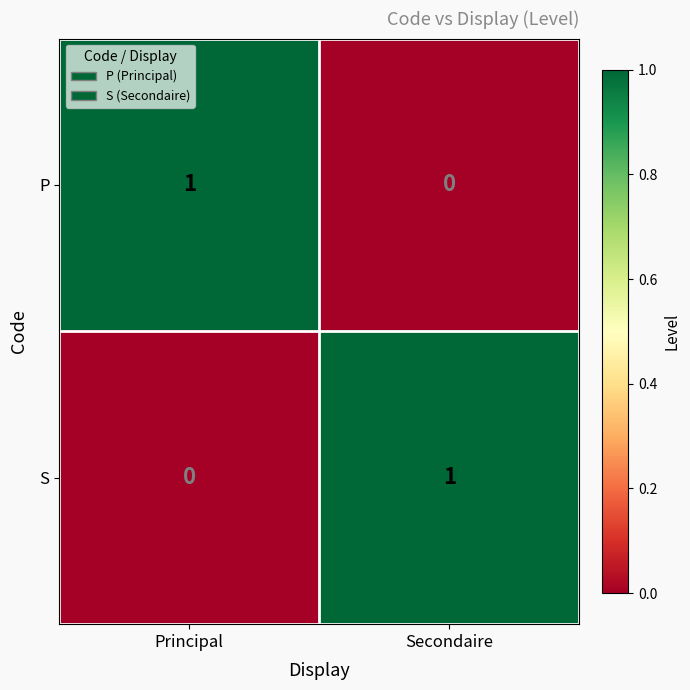

What is the spread (max minus min) of values at Secondaire?

1